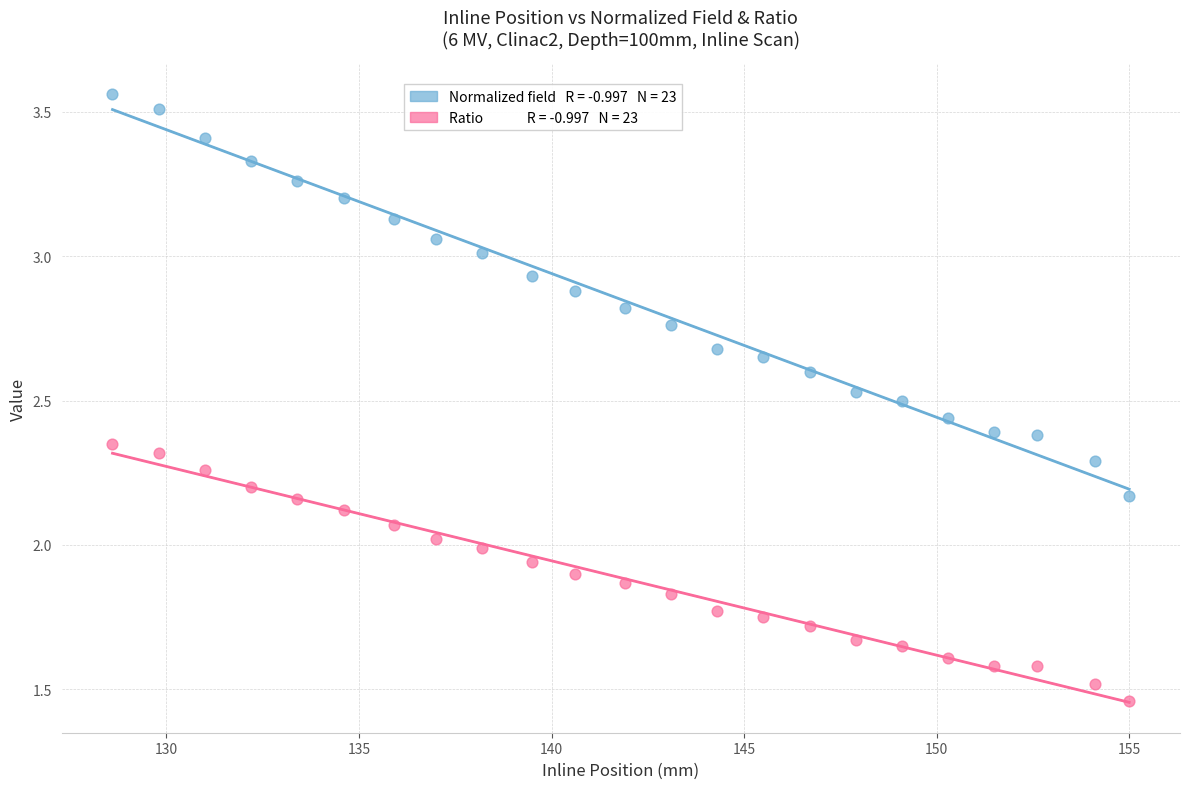

Across all data points, what is the range of X values (max minus min)?

26.4